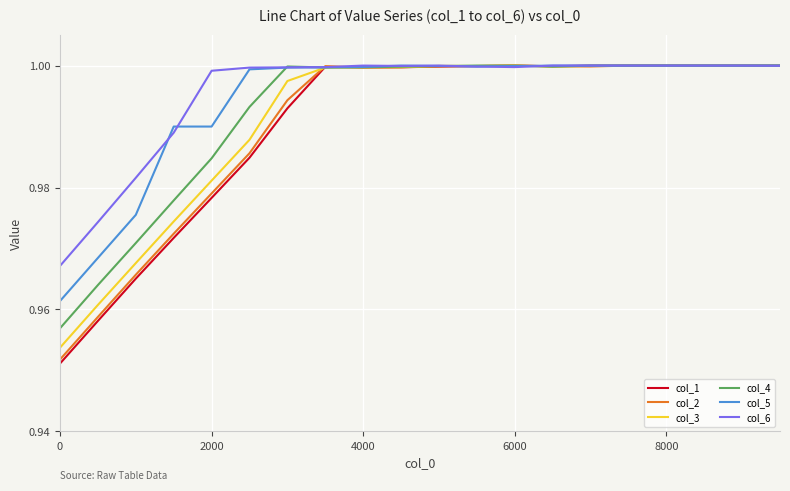

What are all the series names shown in the legend?

col_1, col_2, col_3, col_4, col_5, col_6